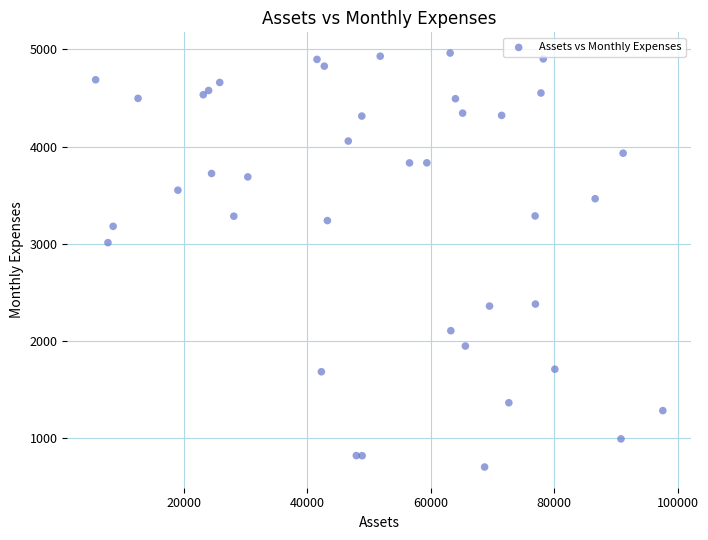

What Y value in the scatter plot is closest to 2833?

3012.4